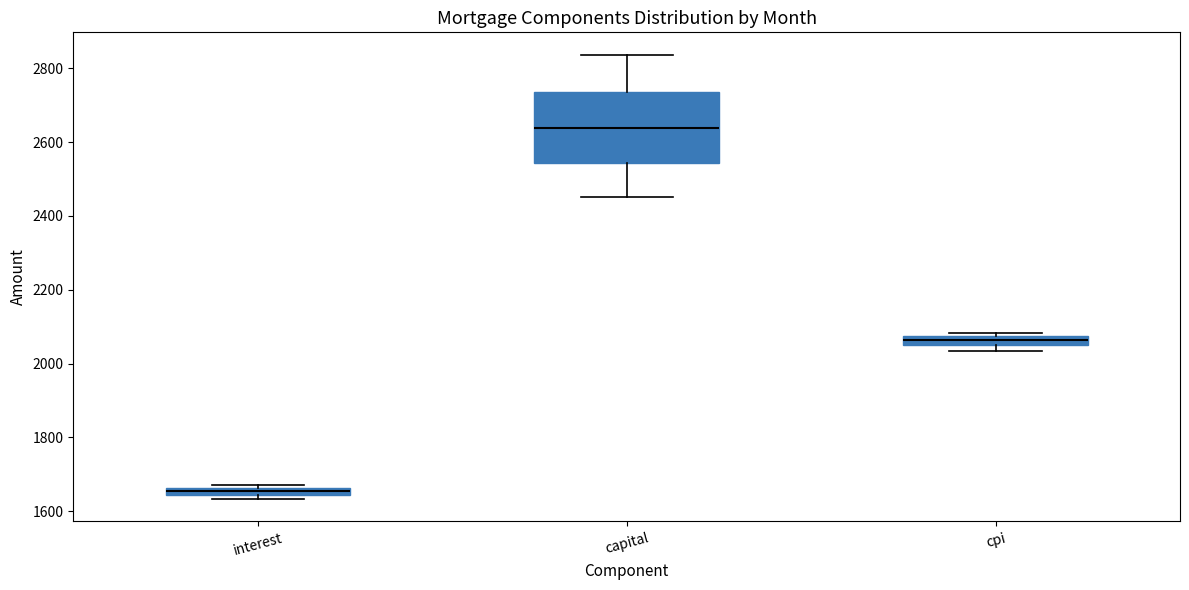

Which box has the highest median line?

capital